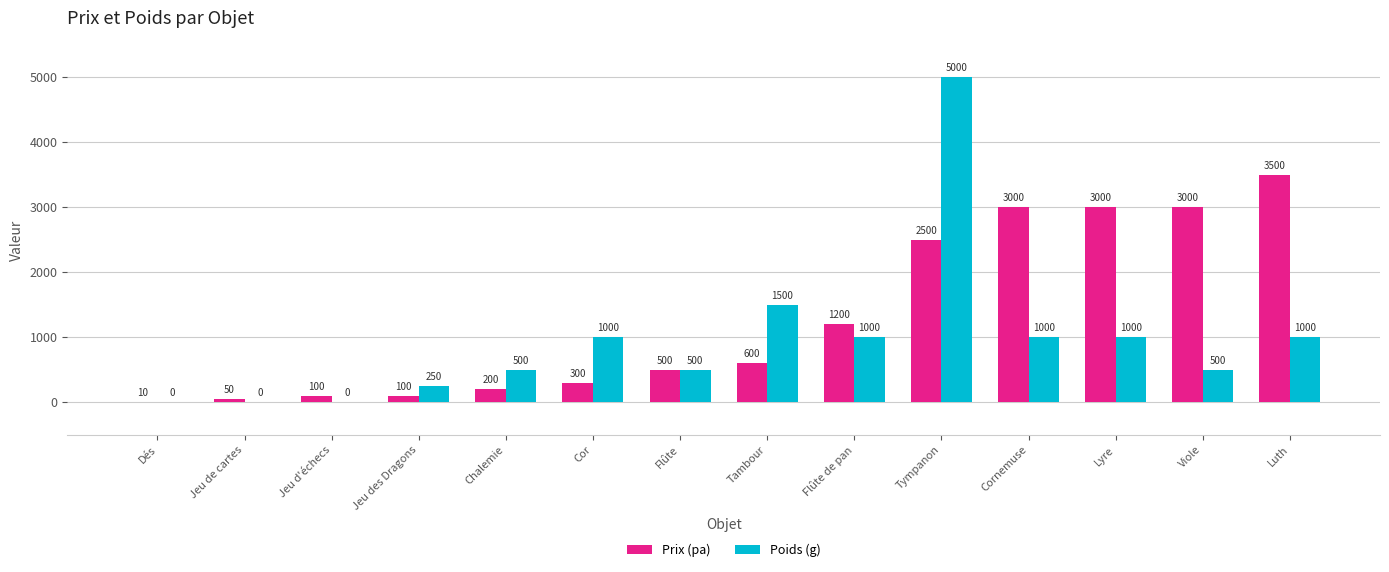

Reading left to right, what are all the values shown in this chart?

Prix (pa): Dés=10	Jeu de cartes=50	Jeu d'échecs=100	Jeu des Dragons=100	Chalemie=200	Cor=300	Flûte=500	Tambour=600	Flûte de pan=1200	Tympanon=2500	Cornemuse=3000	Lyre=3000	Viole=3000	Luth=3500
Poids (g): Dés=0	Jeu de cartes=0	Jeu d'échecs=0	Jeu des Dragons=250	Chalemie=500	Cor=1000	Flûte=500	Tambour=1500	Flûte de pan=1000	Tympanon=5000	Cornemuse=1000	Lyre=1000	Viole=500	Luth=1000